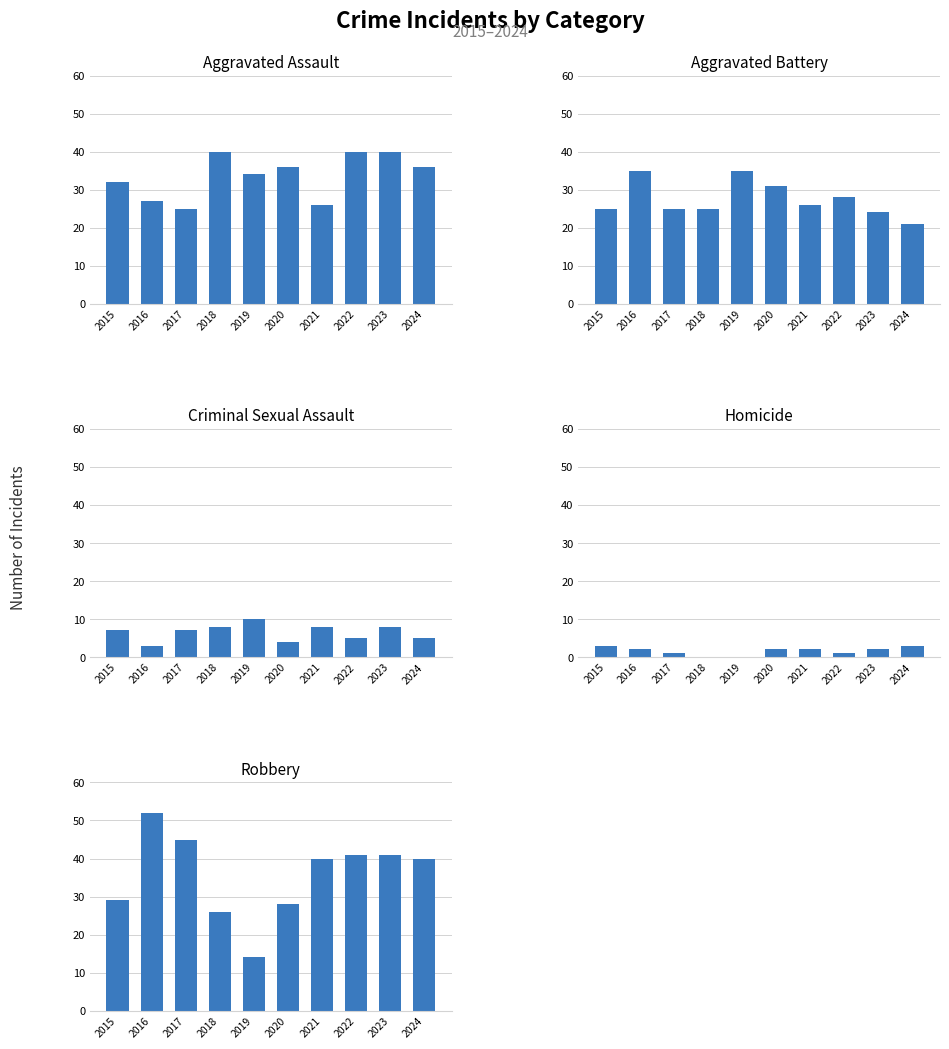

Reading right to left, list all the values displayed in this chart.

Aggravated Assault: 2024=36	2023=40	2022=40	2021=26	2020=36	2019=34	2018=40	2017=25	2016=27	2015=32
Aggravated Battery: 2024=21	2023=24	2022=28	2021=26	2020=31	2019=35	2018=25	2017=25	2016=35	2015=25
Criminal Sexual Assault: 2024=5	2023=8	2022=5	2021=8	2020=4	2019=10	2018=8	2017=7	2016=3	2015=7
Homicide: 2024=3	2023=2	2022=1	2021=2	2020=2	2019=0	2018=0	2017=1	2016=2	2015=3
Robbery: 2024=40	2023=41	2022=41	2021=40	2020=28	2019=14	2018=26	2017=45	2016=52	2015=29